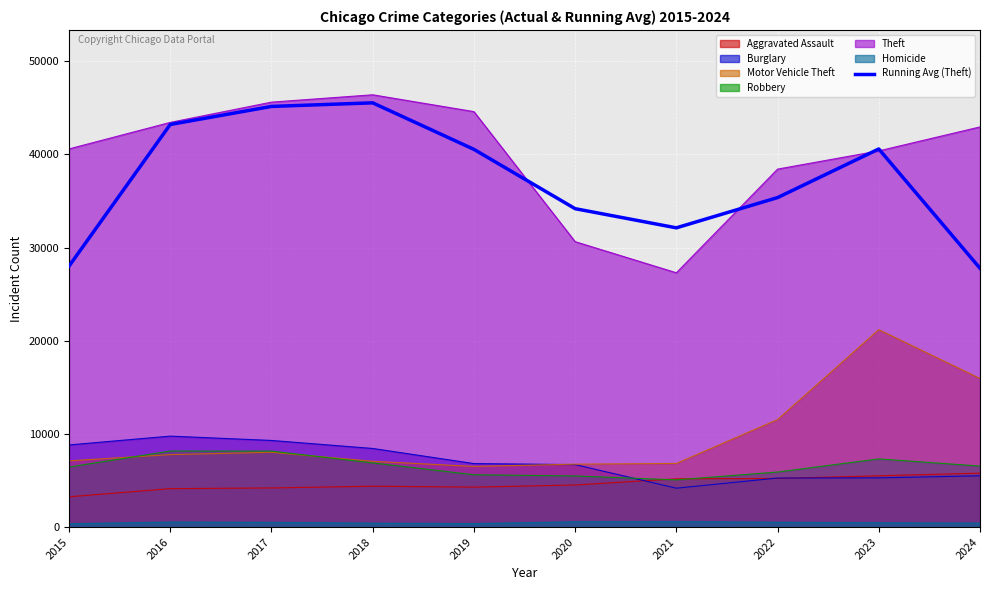

How many lines are shown in the chart?

7